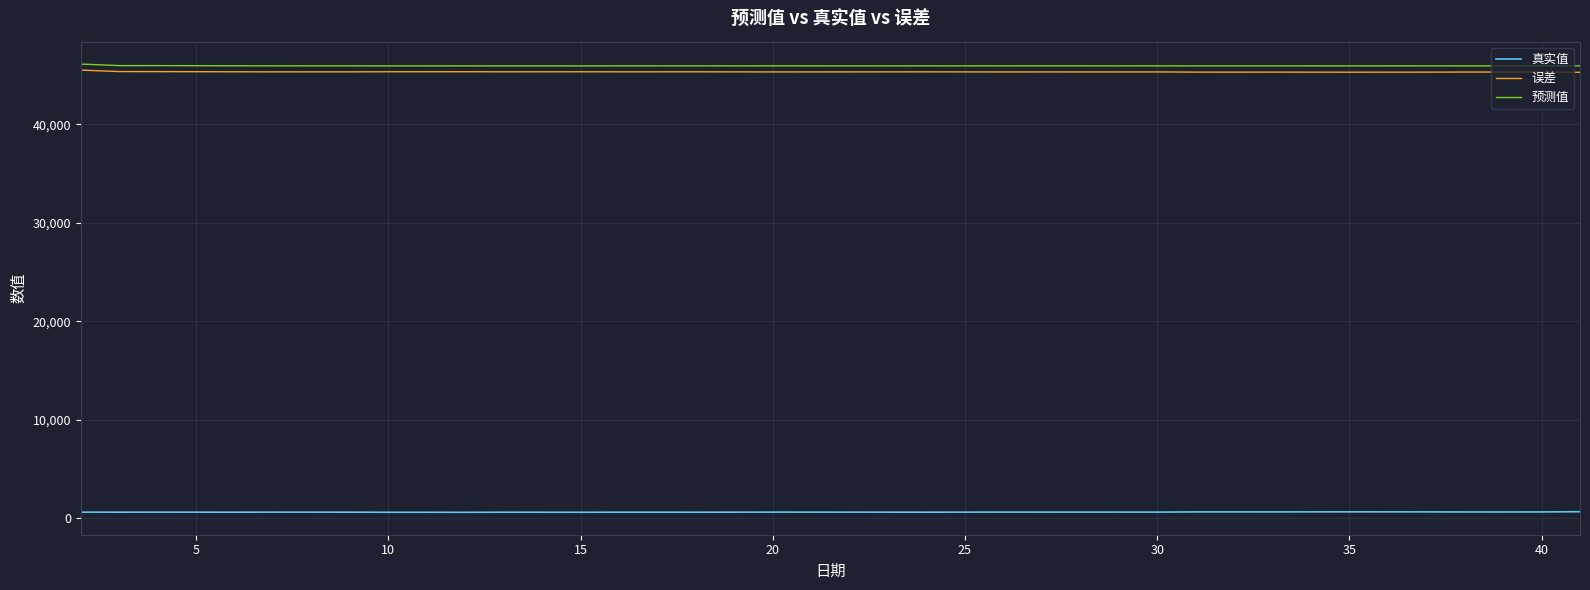

What is the maximum value for 误差?

45505.9